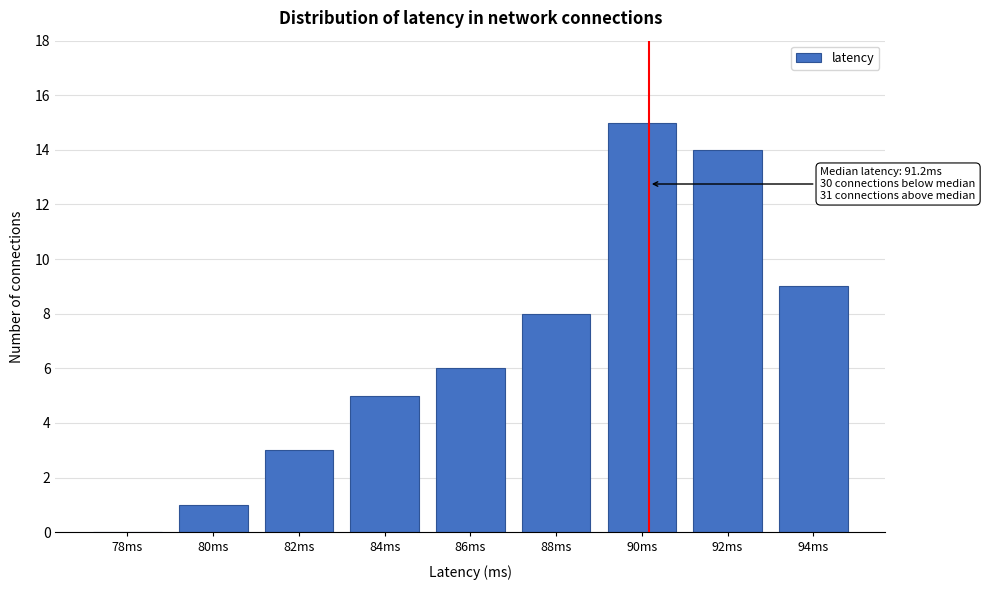

Reading left to right, extract all data points from this chart.

78ms=0	80ms=1	82ms=3	84ms=5	86ms=6	88ms=8	90ms=15	92ms=14	94ms=9